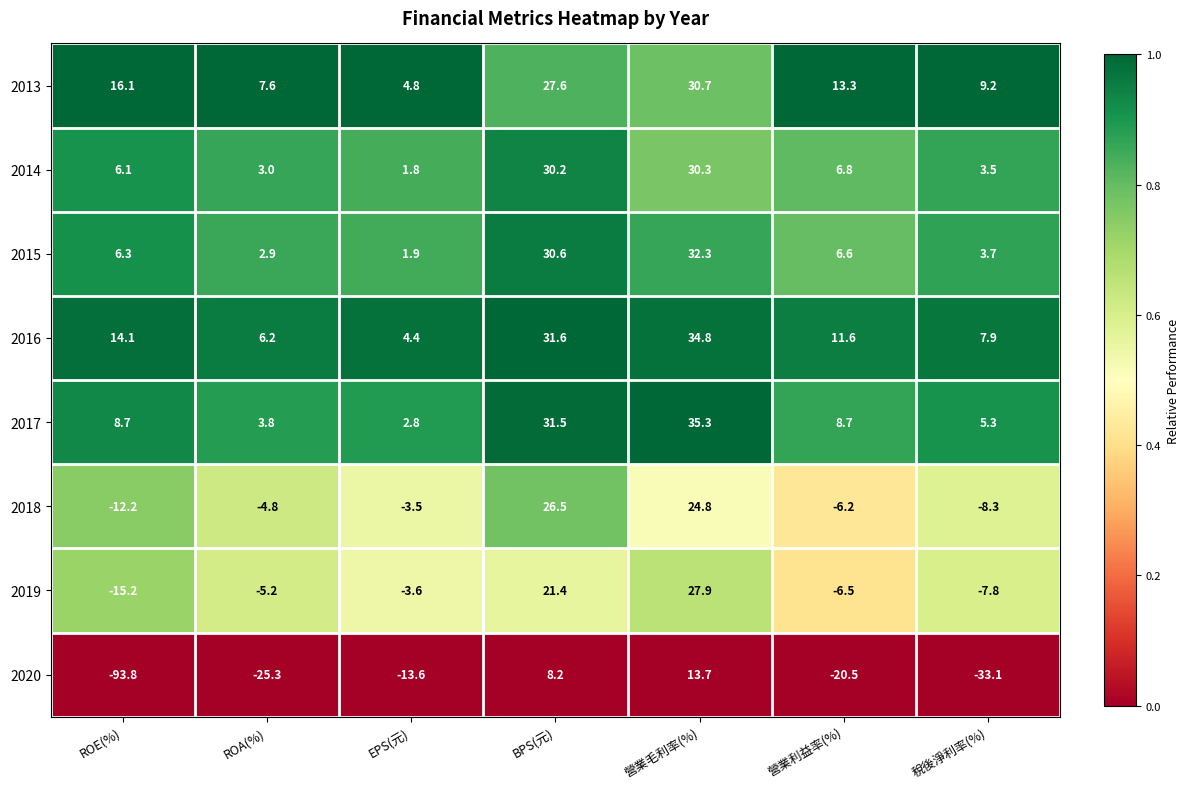

The 2017 series shows 31.5 at BPS(元). True or false?

True